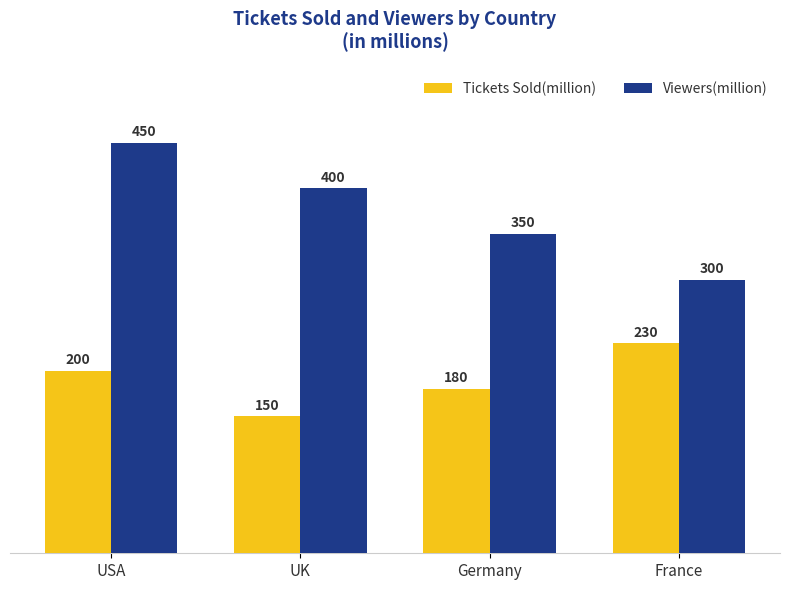

Where does the Viewers(million) series first go above 400?

USA